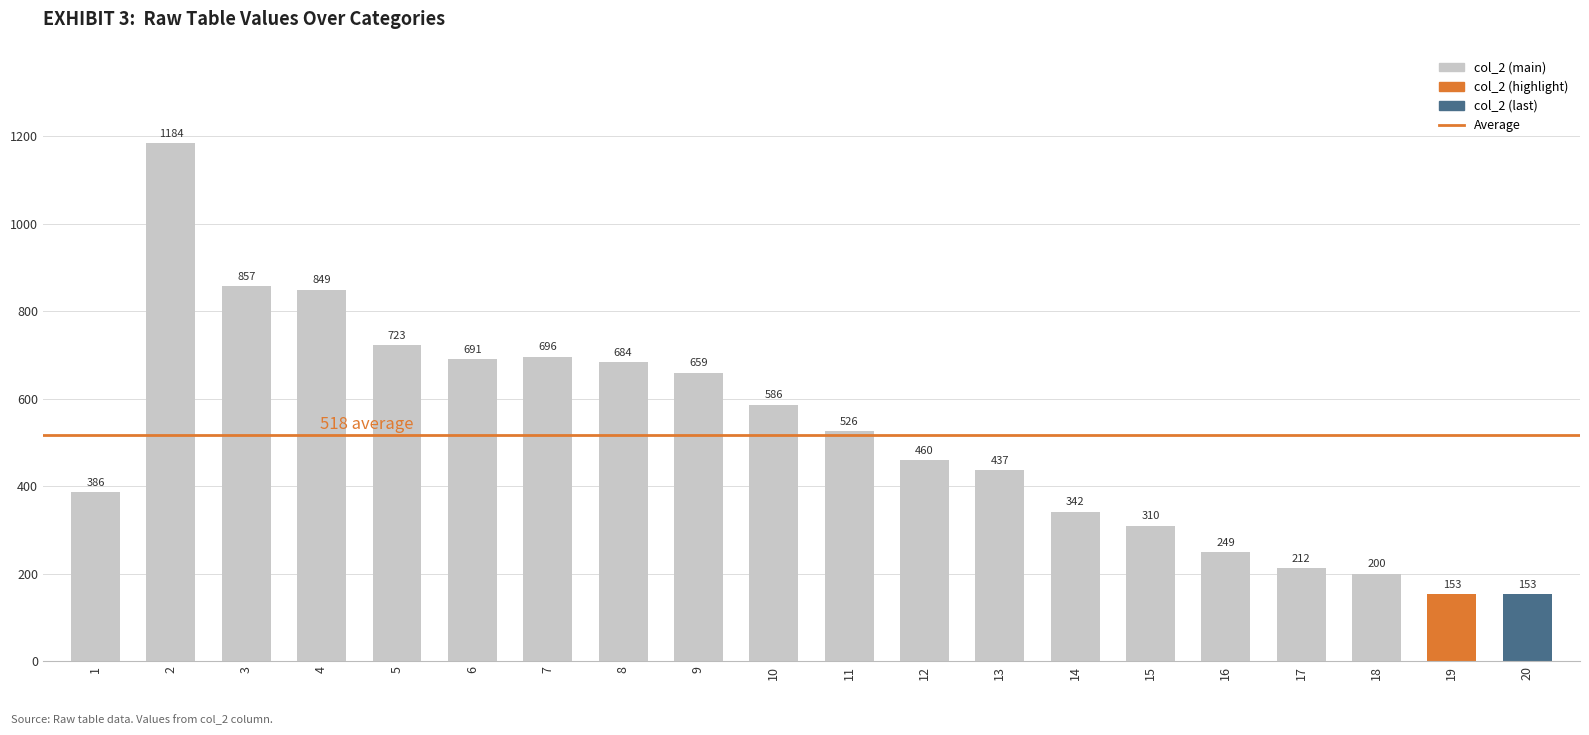

What is the difference between the maximum and minimum values?

1031